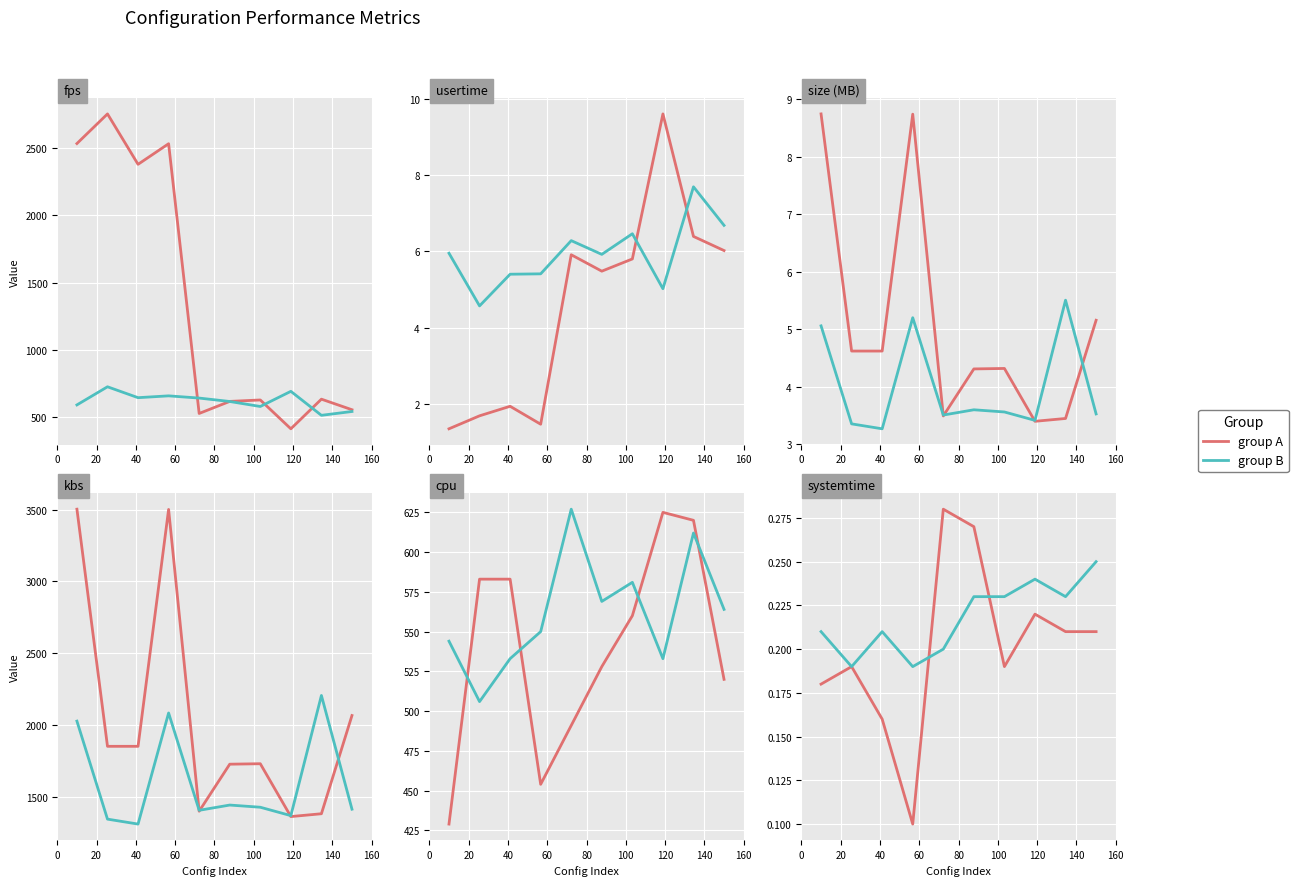

What is the sum of all group B values?

2.2